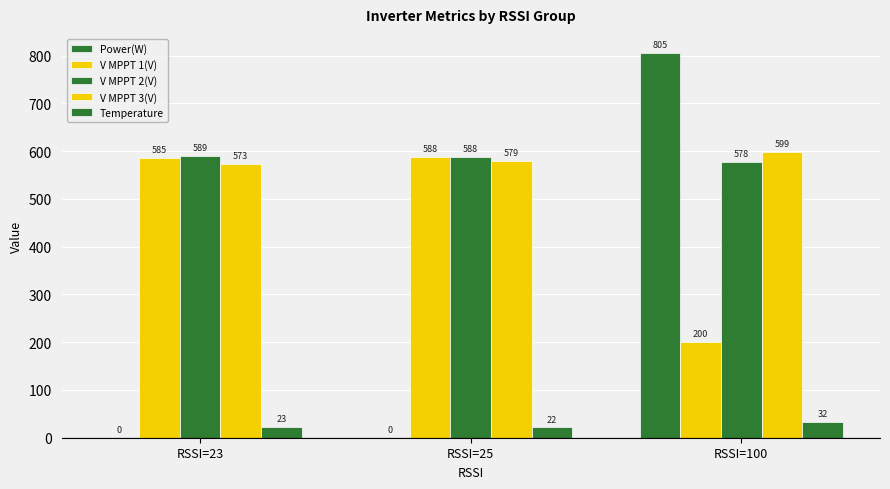

Count the number of categories in the chart.

3